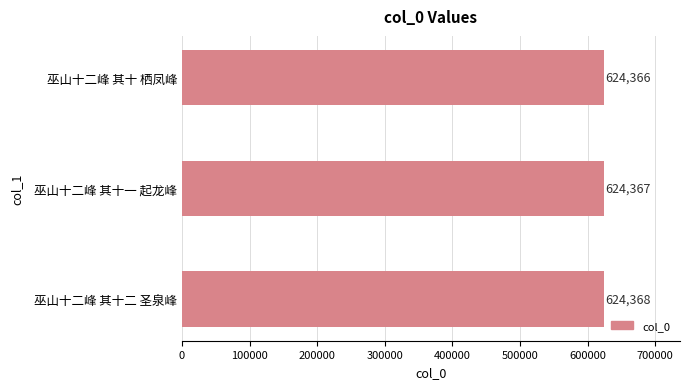

What position from the bottom is 巫山十二峰 其十一 起龙峰?

2